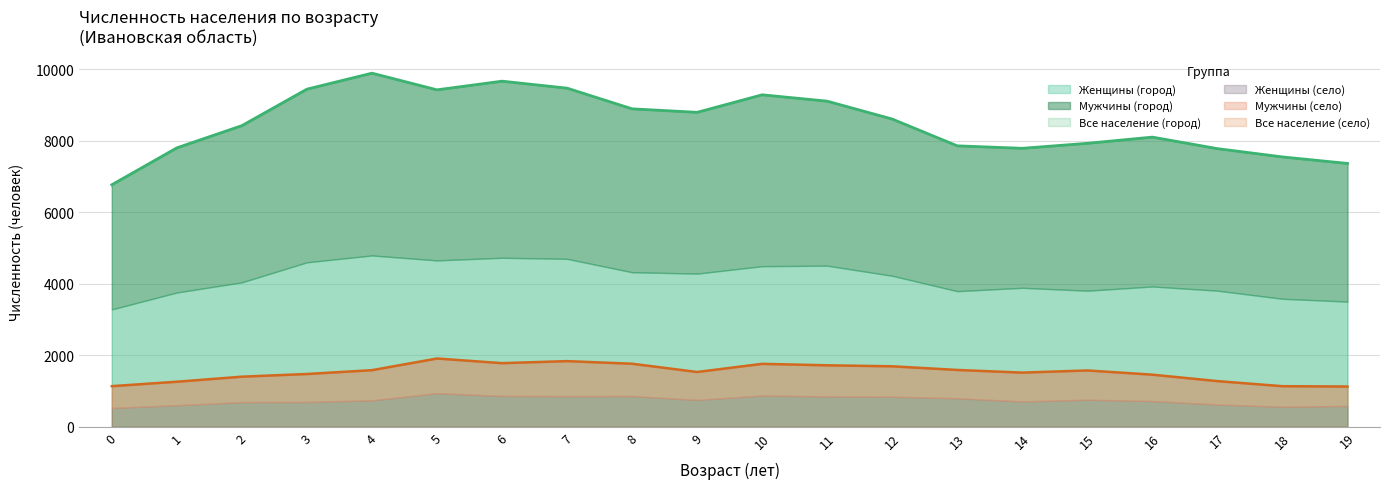

At which label is Все население (город) closest to 8325?

2